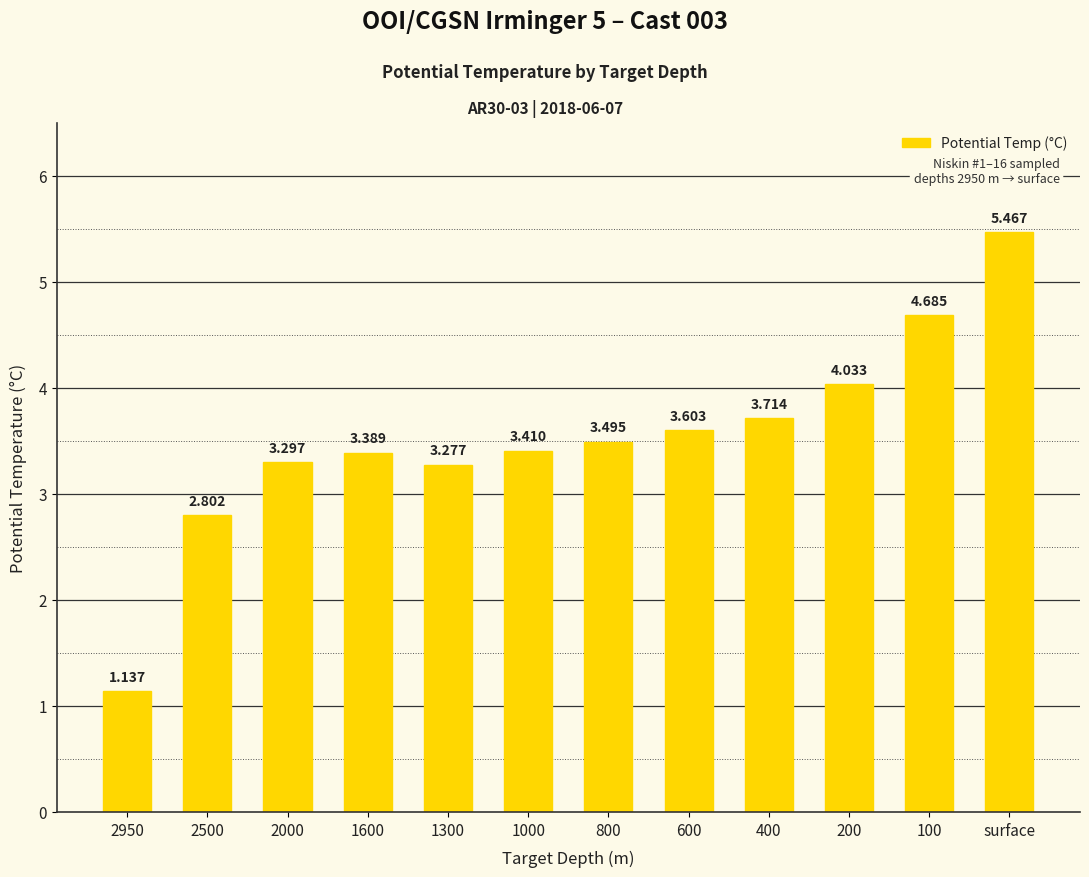

Are the bars grouped side by side (vs. stacked)?

No